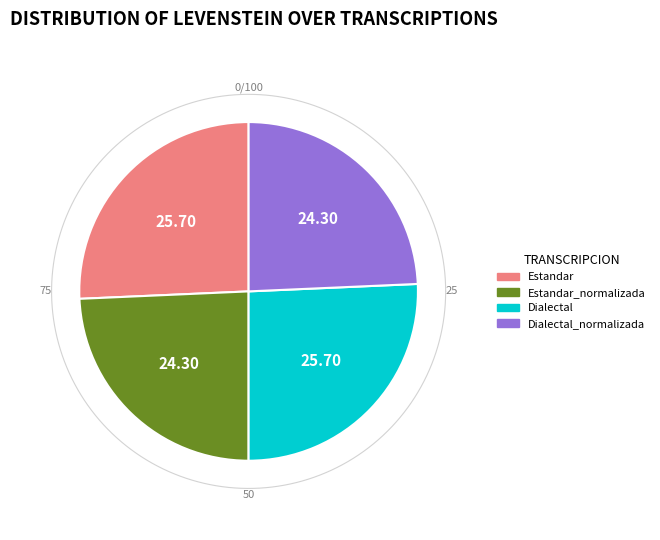

How many slices are in this pie chart?

4